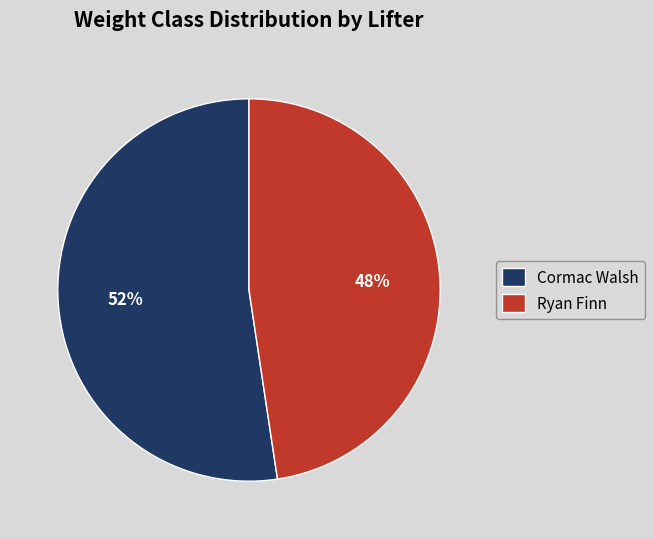

Rank the categories by value from lowest to highest.

Ryan Finn, Cormac Walsh